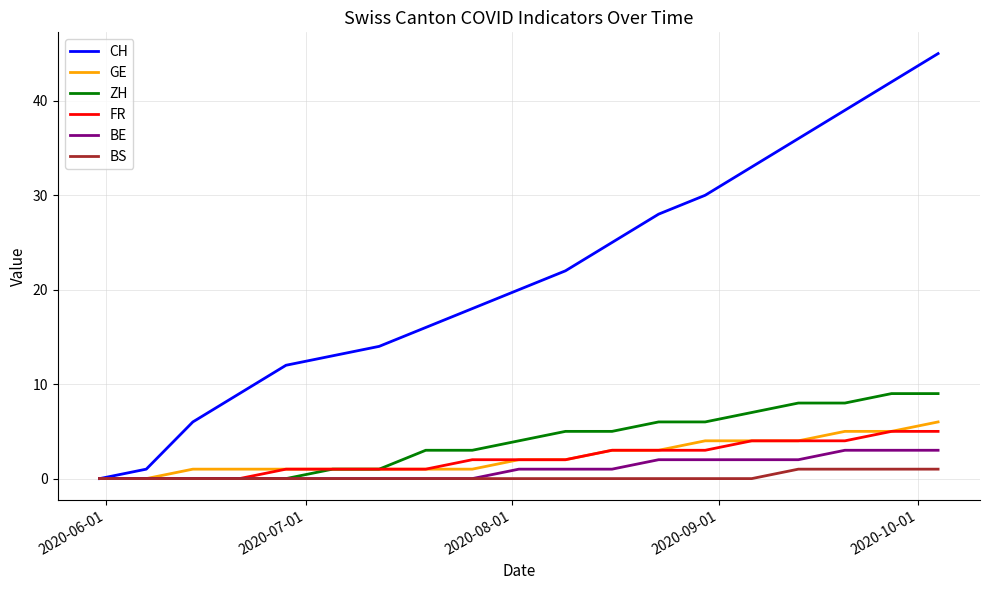

What are all the series names shown in the legend?

CH, GE, ZH, FR, BE, BS